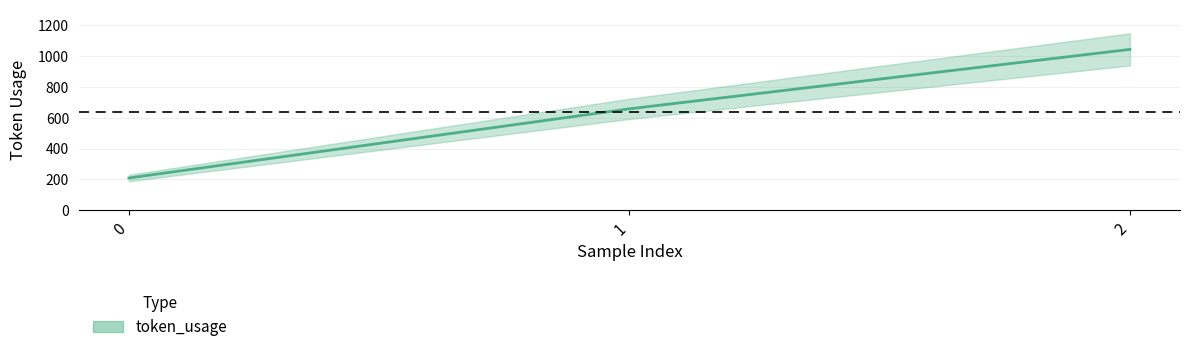

At which category does the chart reach its peak across all series?

2